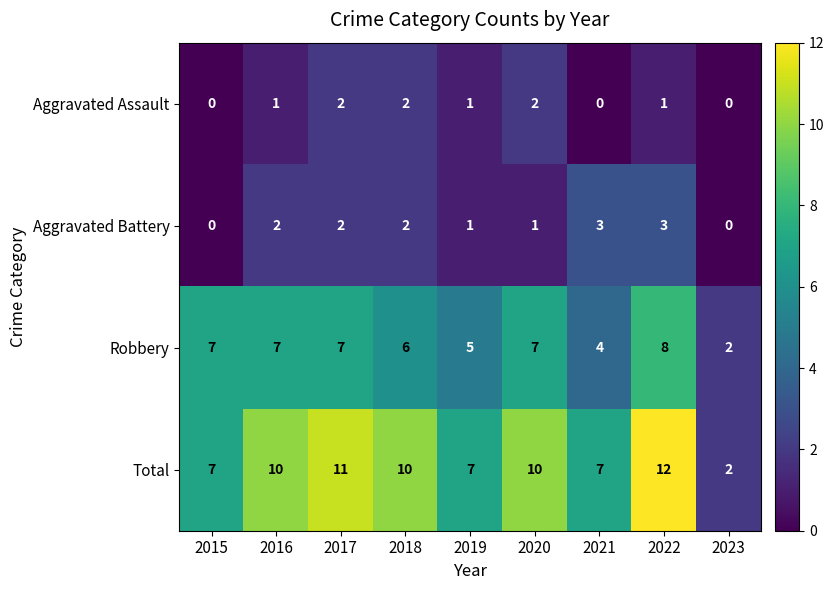

What is the difference between the highest and lowest values at 2019?

6